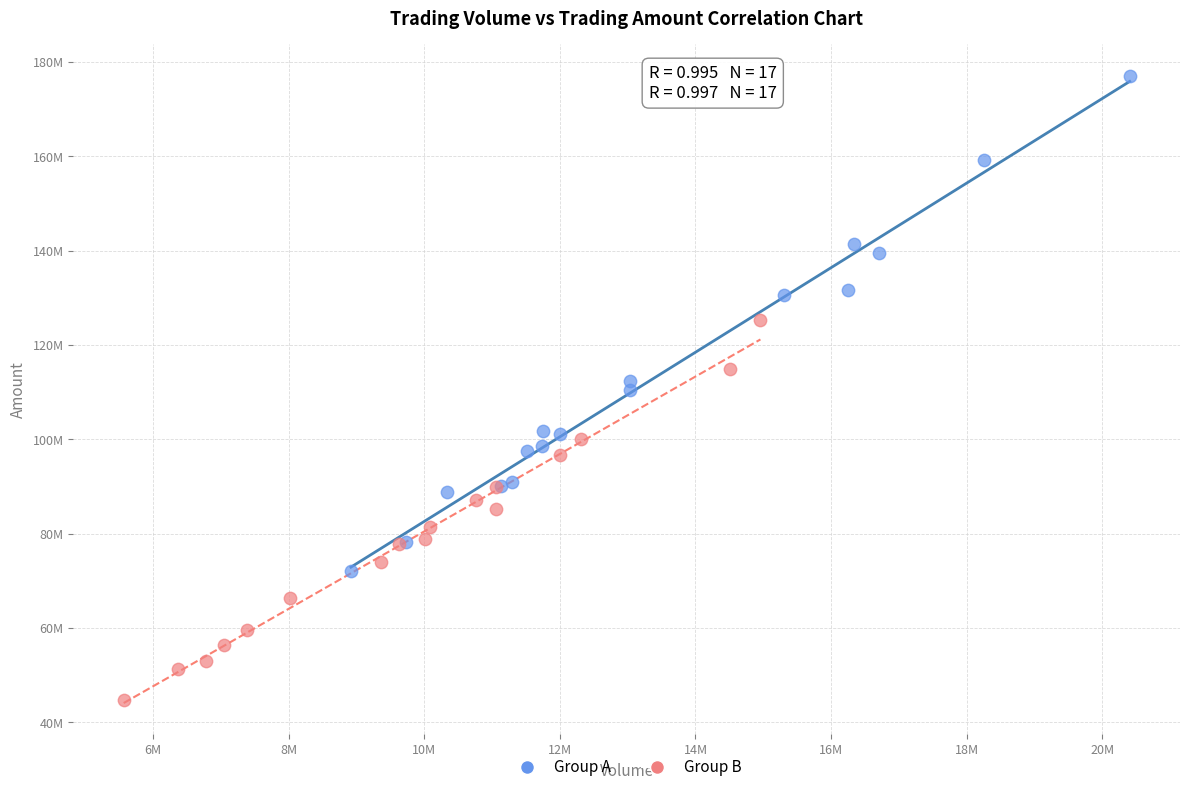

What are all the series names shown in the legend?

Group A, Group B